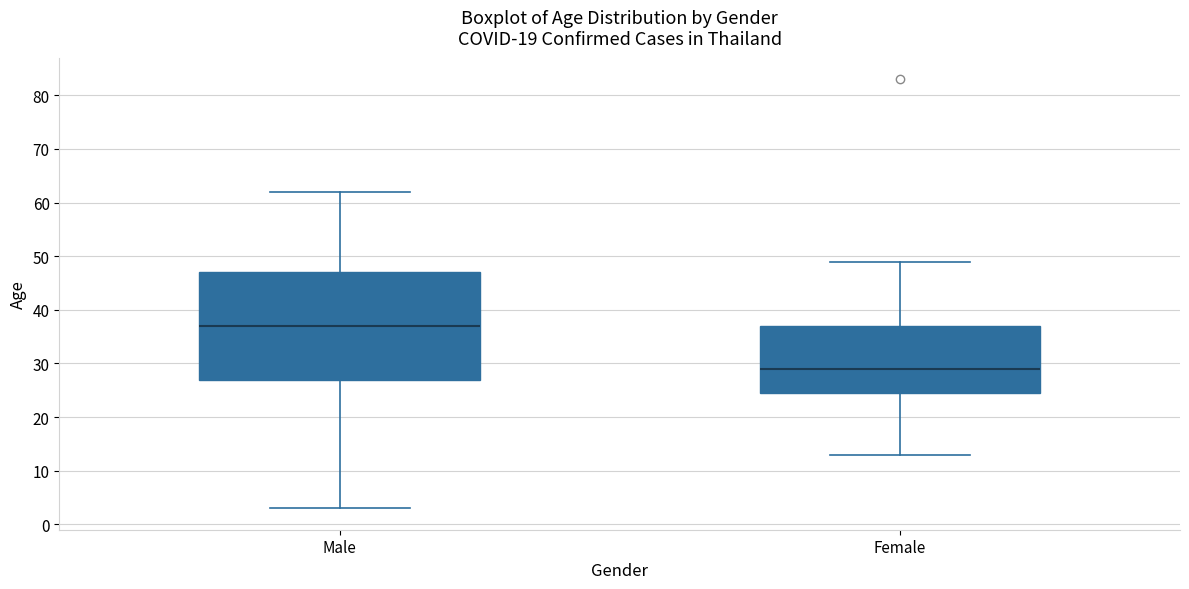

Comparing the boxes themselves (not the whiskers), which one is the tallest?

Male